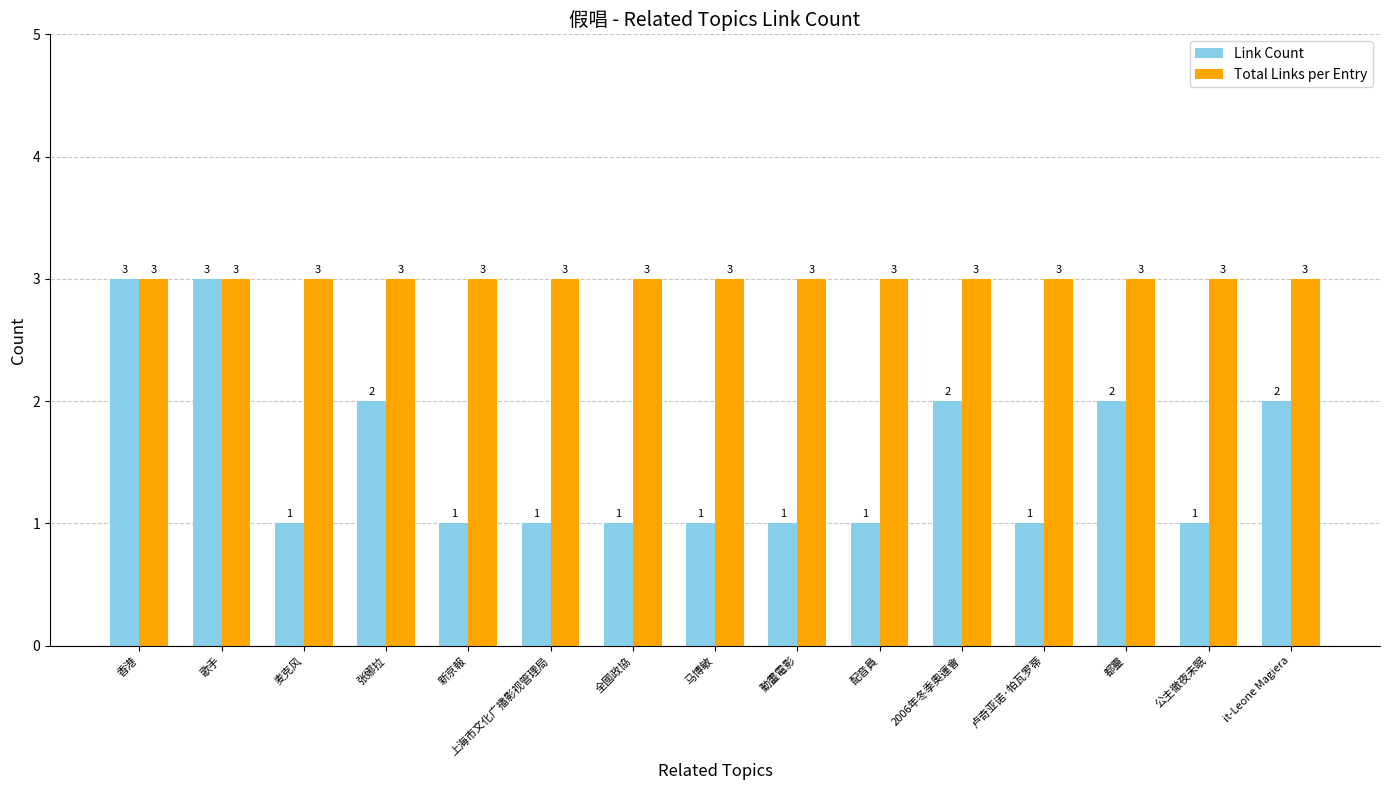

List the series in order of their overall mean, highest first.

Total Links per Entry, Link Count